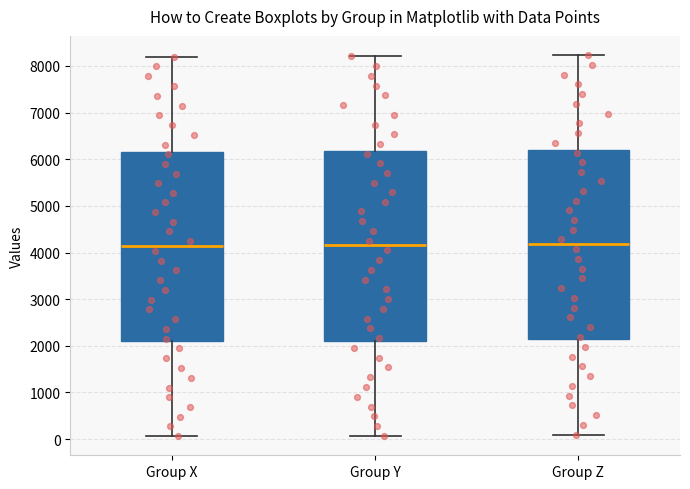

Reading left to right, read every box against the y-axis: the position of its median line, the range the box covers, and the ends of its whiskers. The values are not printed on the chart, so give them approximately, as read against the axis.

Group X: median 4100, box 2100 to 6200, whiskers 100 to 8200
Group Y: median 4200, box 2100 to 6200, whiskers 100 to 8200
Group Z: median 4200, box 2100 to 6200, whiskers 100 to 8200